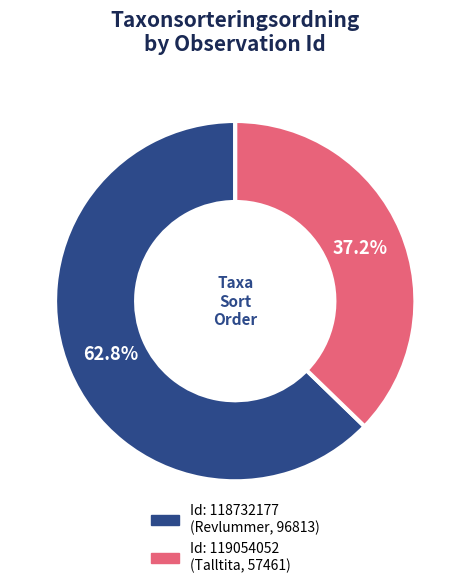

How many slices are in this pie chart?

2